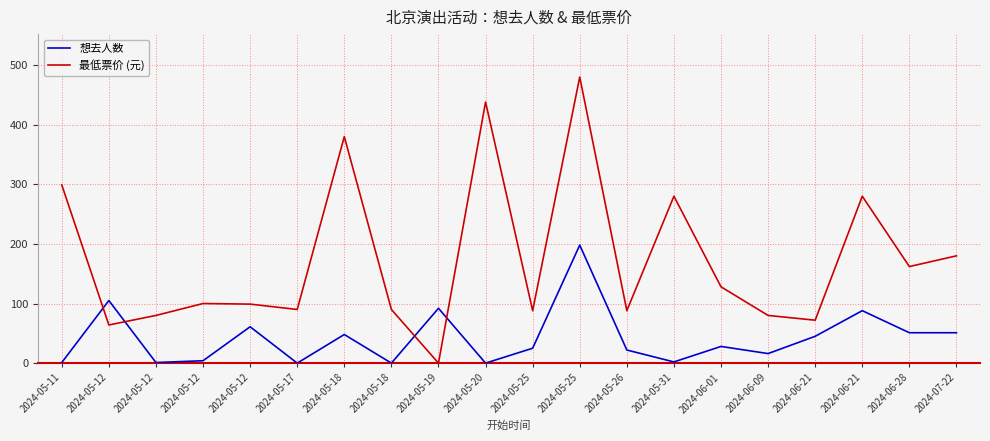

What is the sum of all 最低票价 (元) values?

3478